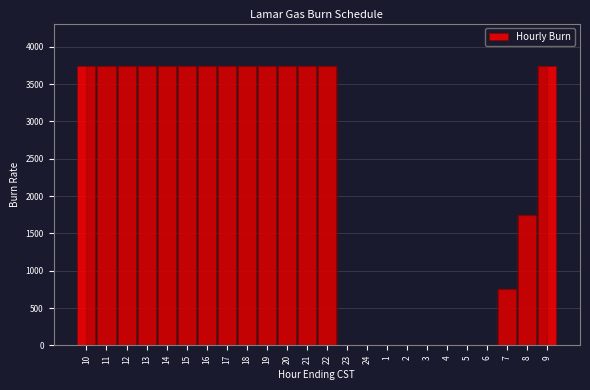

Reading right to left, what are all the values shown in this chart?

9=3750	8=1750	7=750	6=0	5=0	4=0	3=0	2=0	1=0	24=0	23=0	22=3750	21=3750	20=3750	19=3750	18=3750	17=3750	16=3750	15=3750	14=3750	13=3750	12=3750	11=3750	10=3750